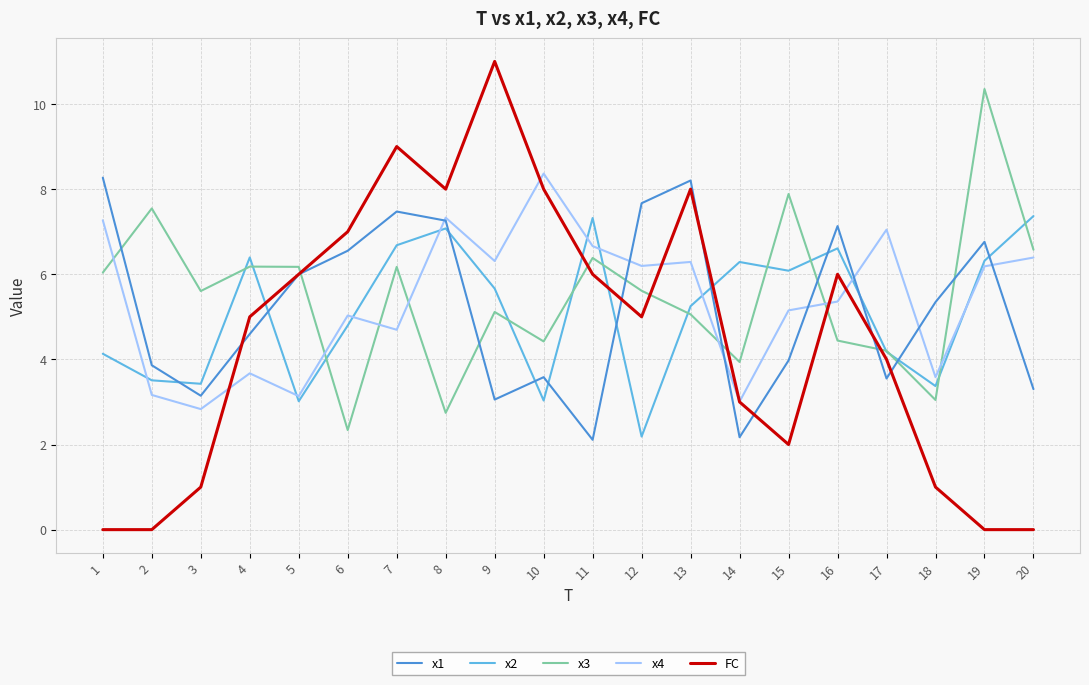

What is the highest value of the x1 series?

8.3